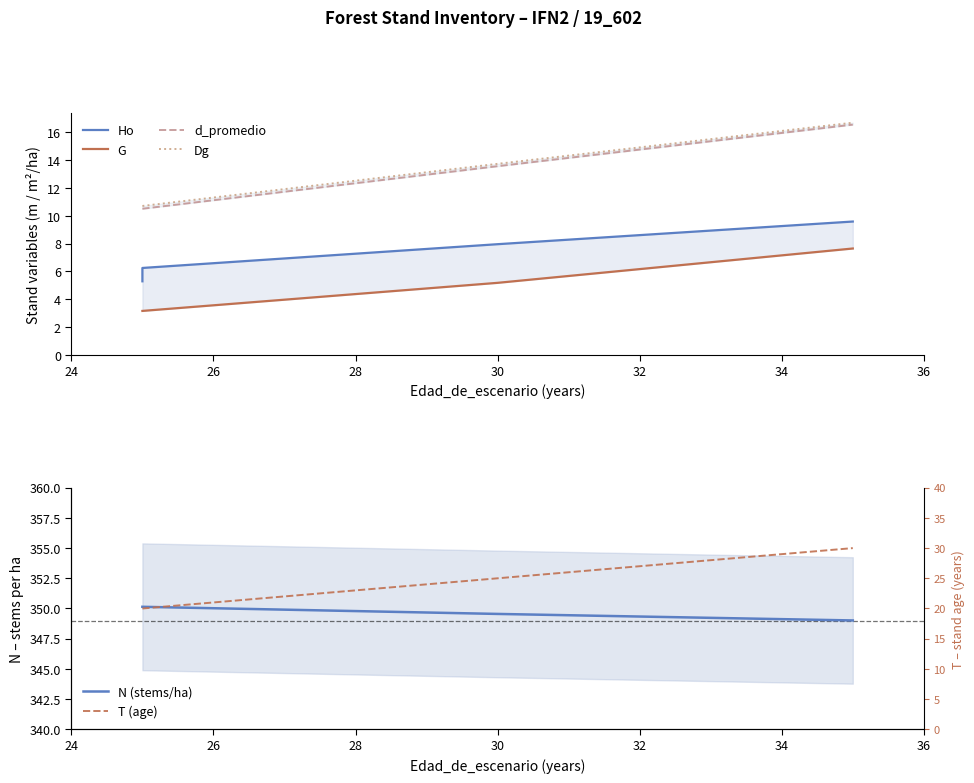

Is the value of T (age) at 30 greater than the value of d_promedio at 26?

Yes